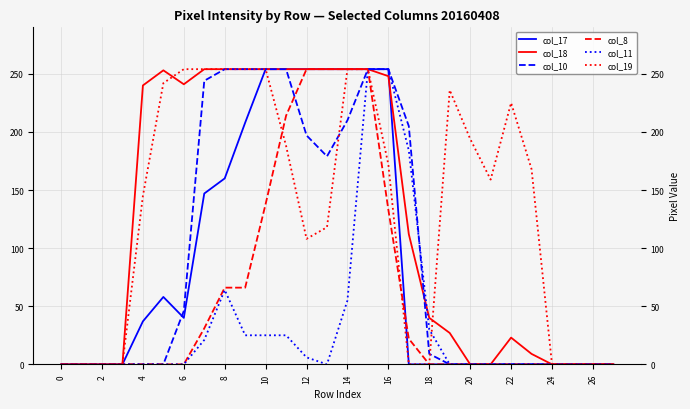

What is the maximum value shown in the chart?

254